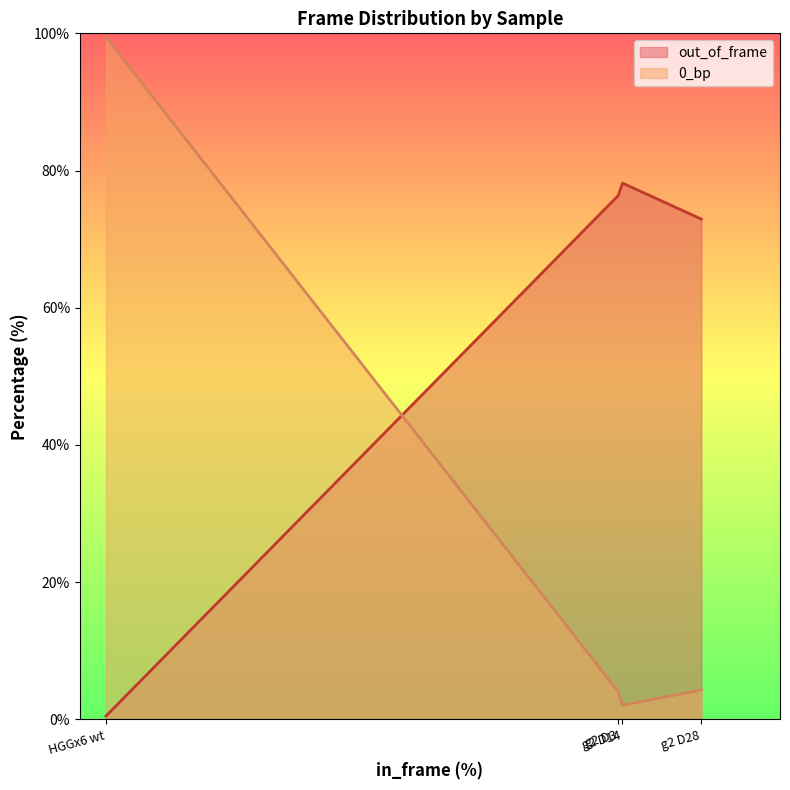

How many lines are shown in the chart?

2